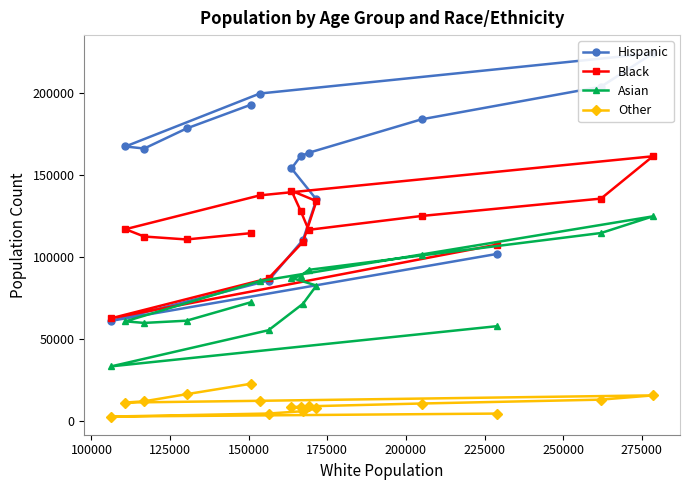

What is the value of the Asian point at the 6th from the left?

85260